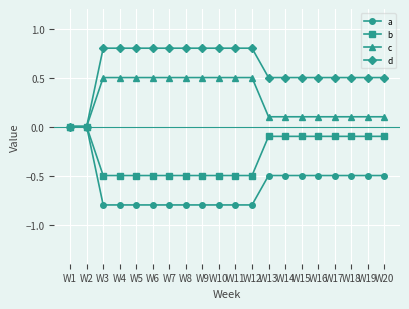

The b series shows -0.8 at W8. True or false?

False